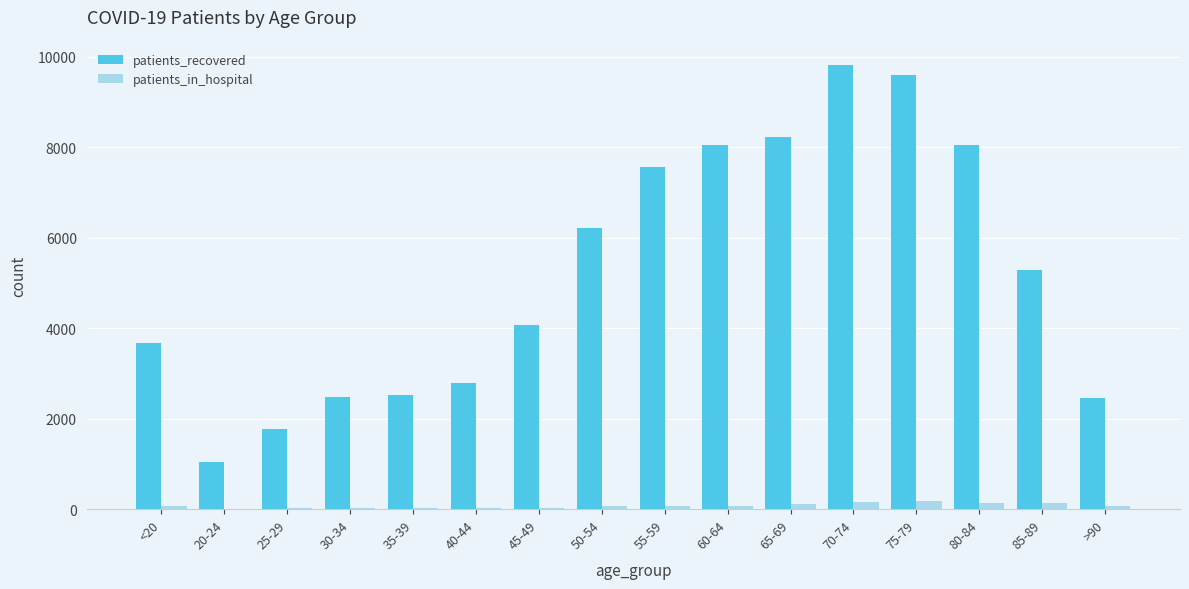

What is the highest value of the patients_recovered series?

9820